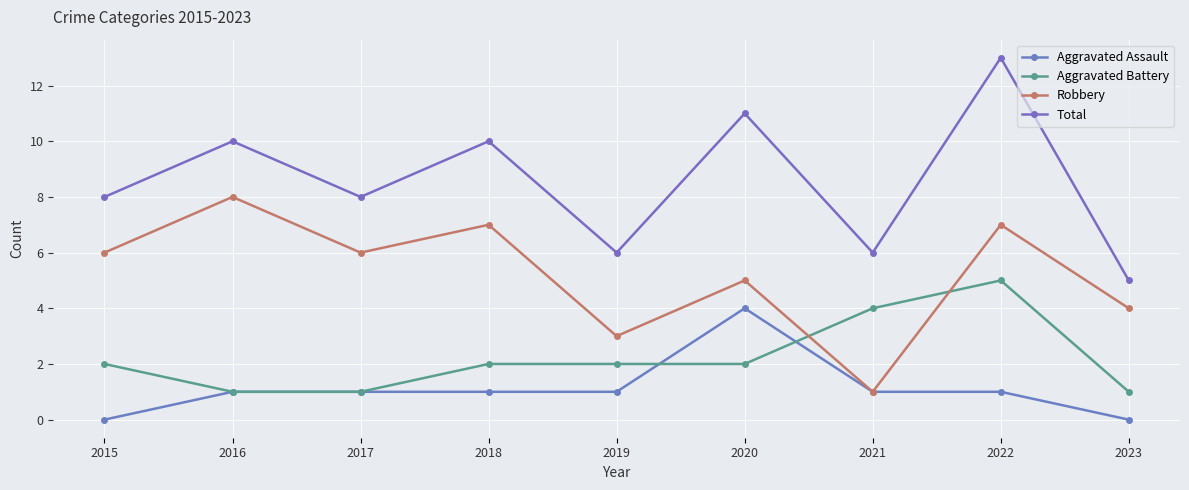

How many Robbery values are between 4 and 7?

6